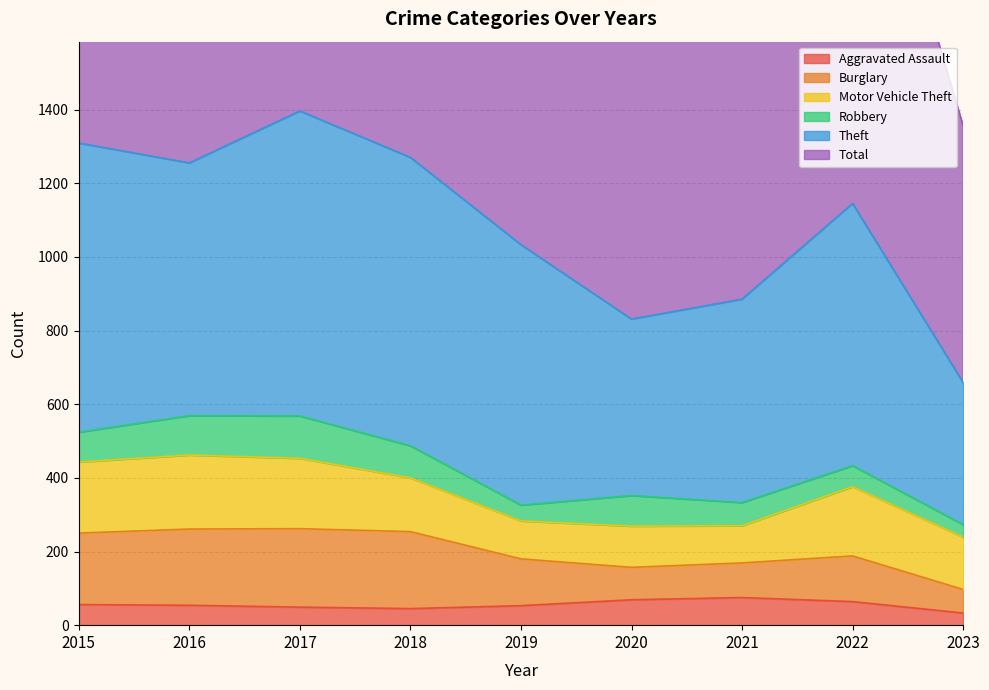

True or false: Theft and Aggravated Assault intersect in this chart.

False